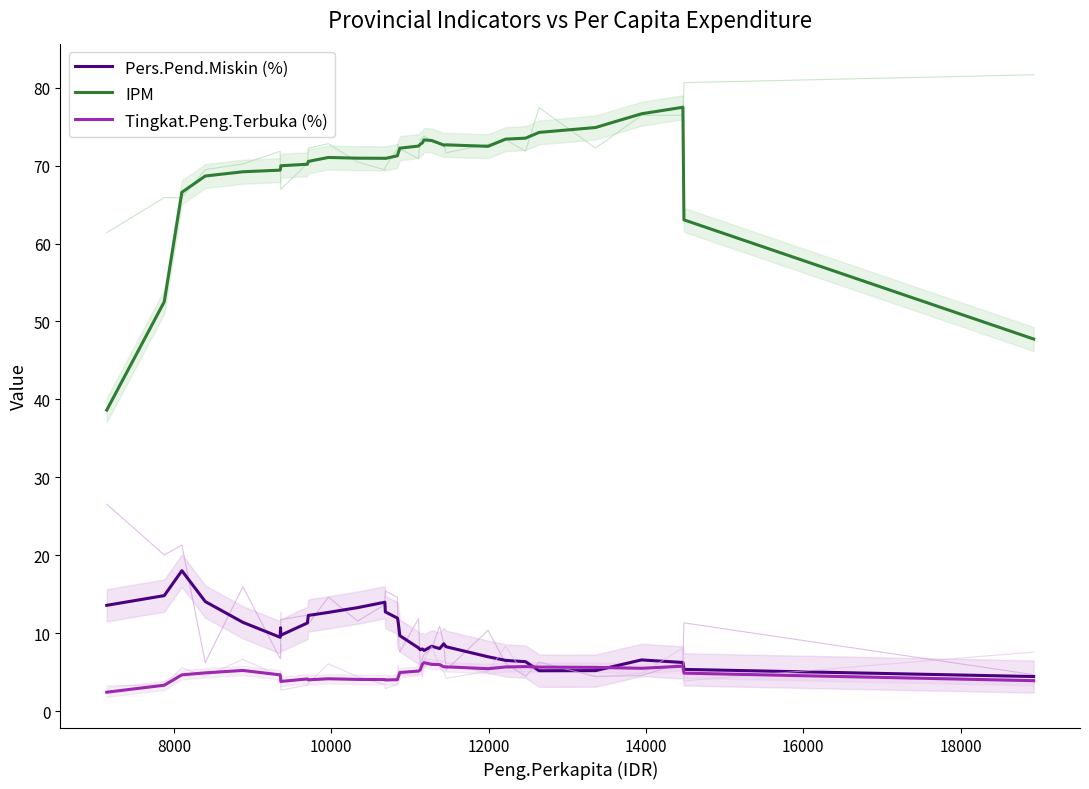

True or false: Tingkat.Peng.Terbuka (%) has more than 2 interior local peaks.

True